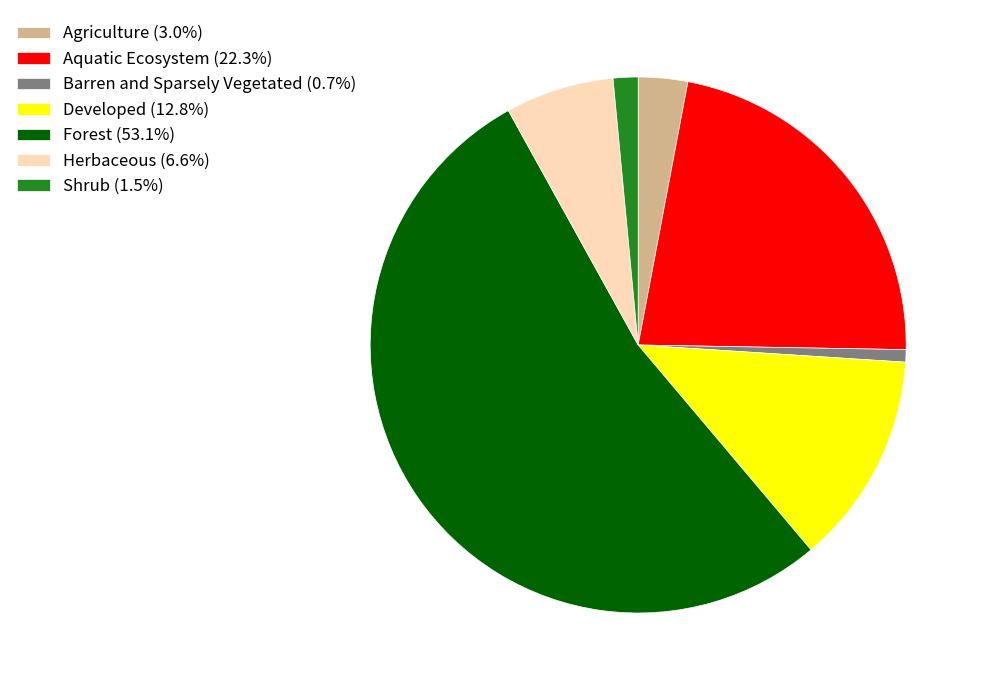

Is there any slice that represents more than half of the pie?

Yes